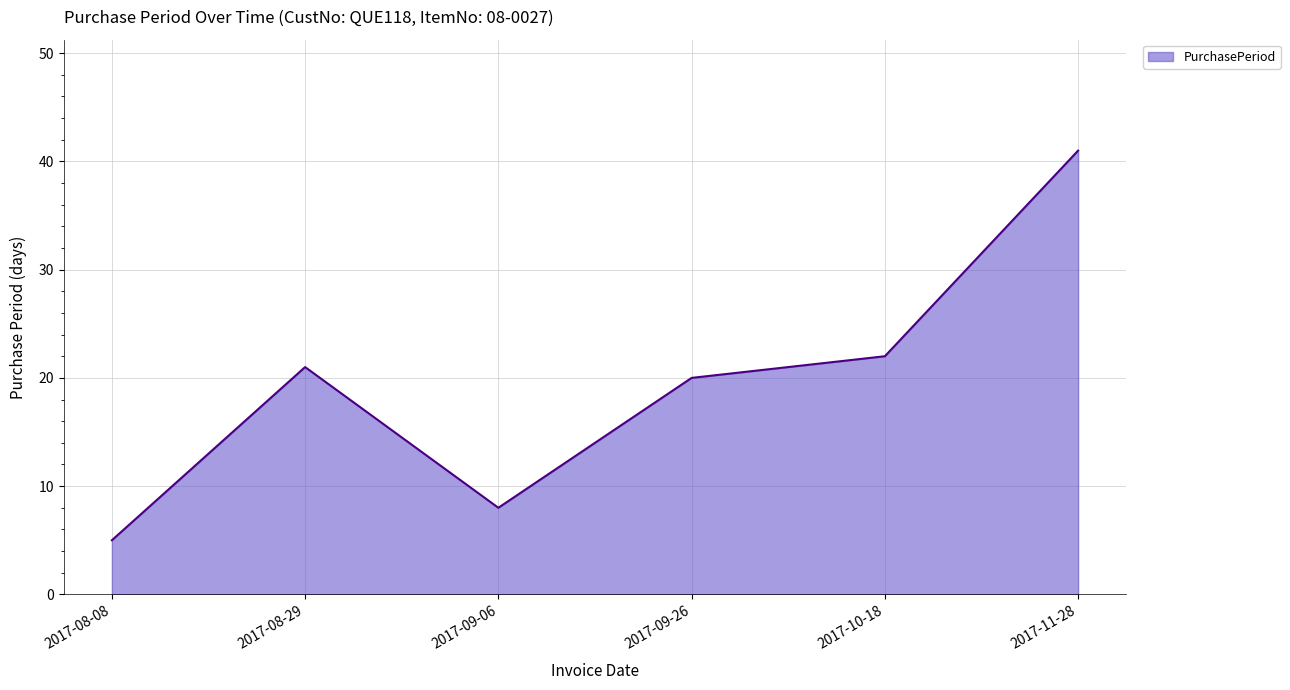

How many lines are shown in the chart?

1